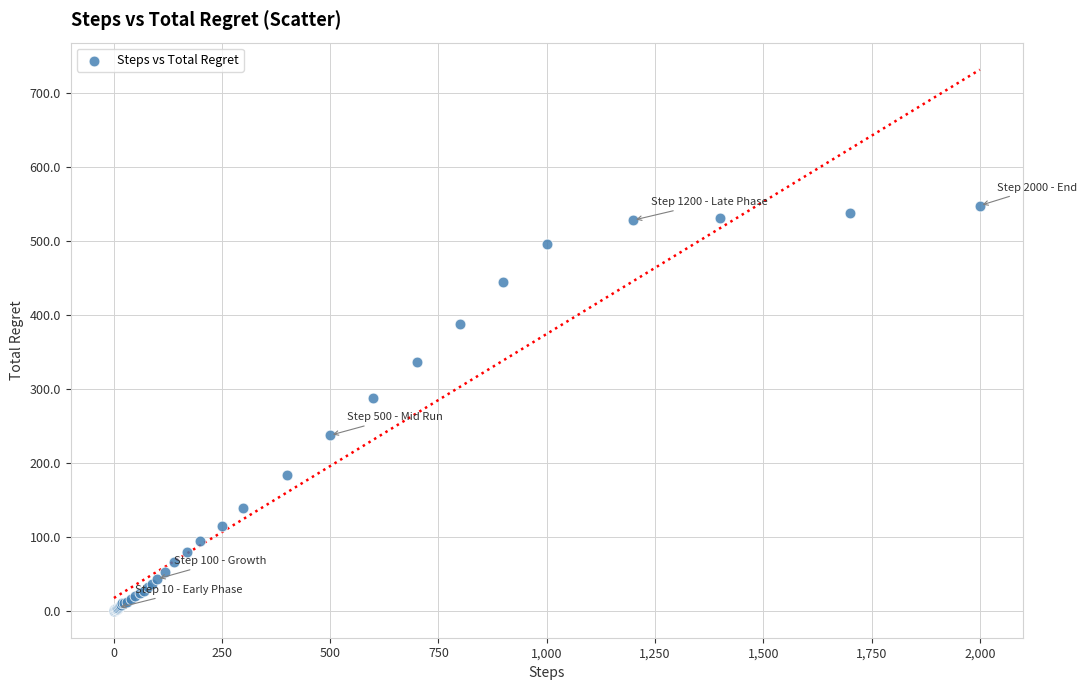

What Y value in the scatter plot is closest to 274?

287.2